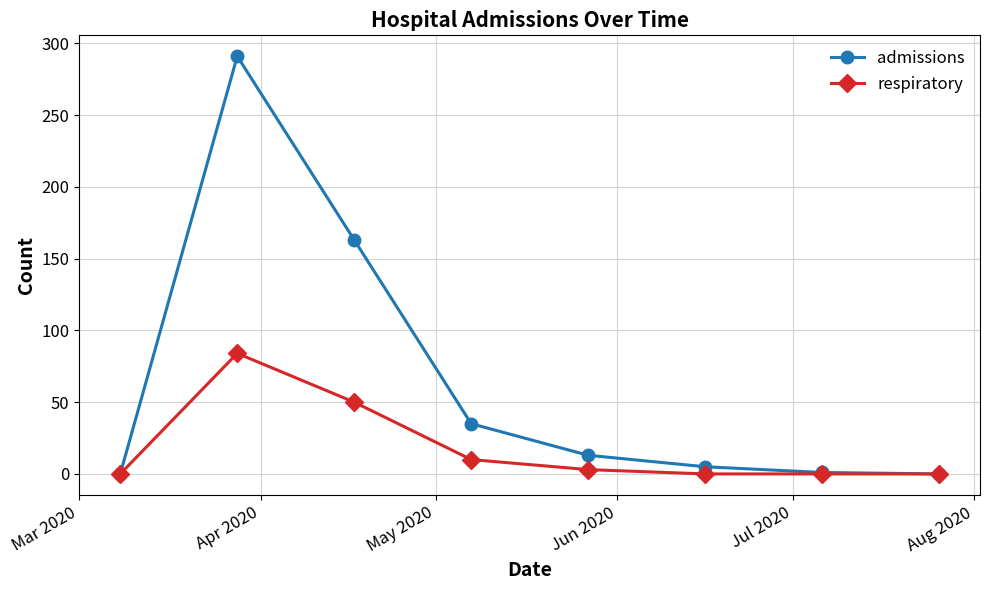

True or false: admissions has more than 2 interior local peaks.

False